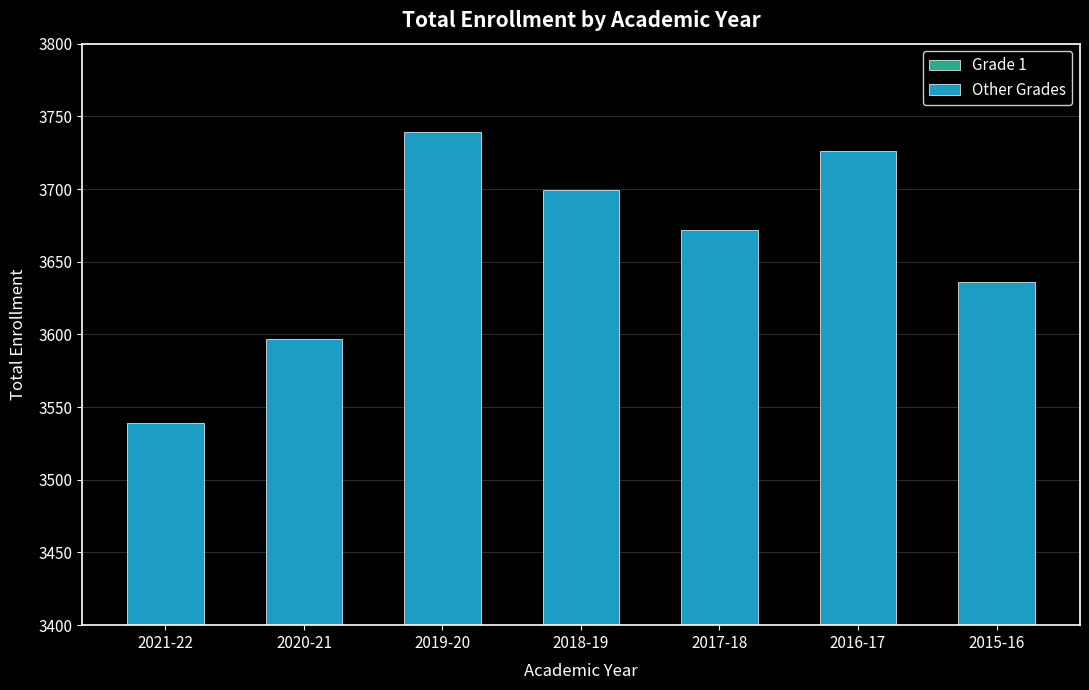

Is the value of Grade 1 at 2018-19 greater than the value of Other Grades at 2020-21?

No